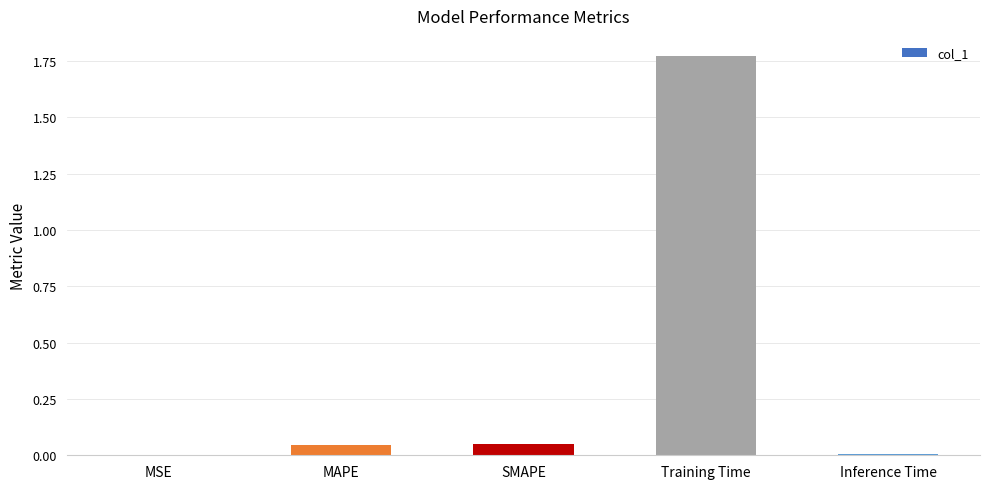

Which has a higher value, MSE or MAPE?

MAPE